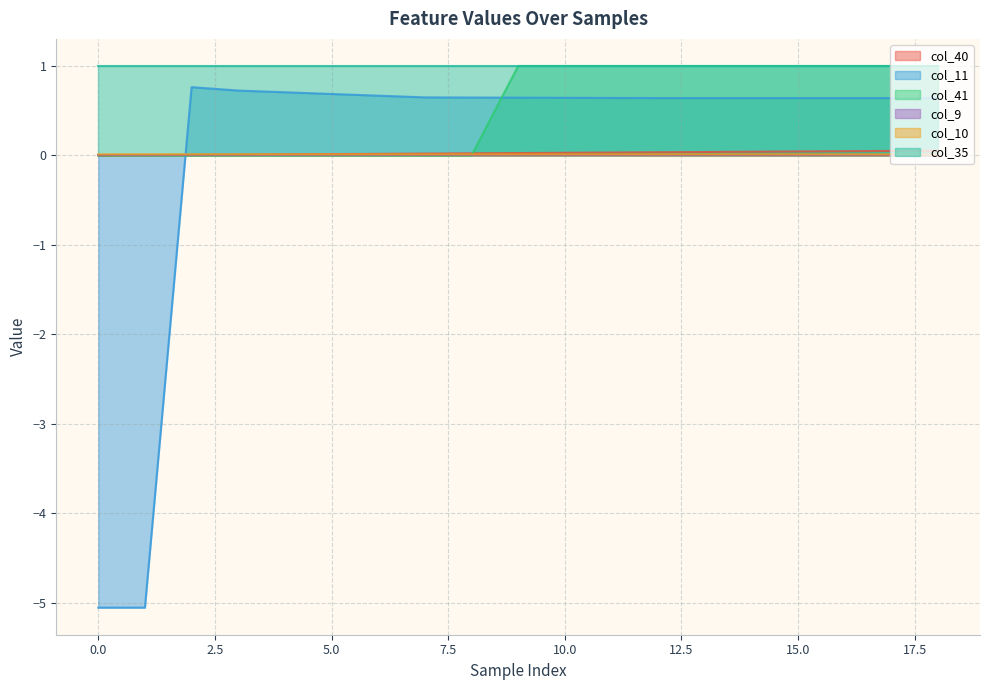

What is the greatest value displayed?

1.0